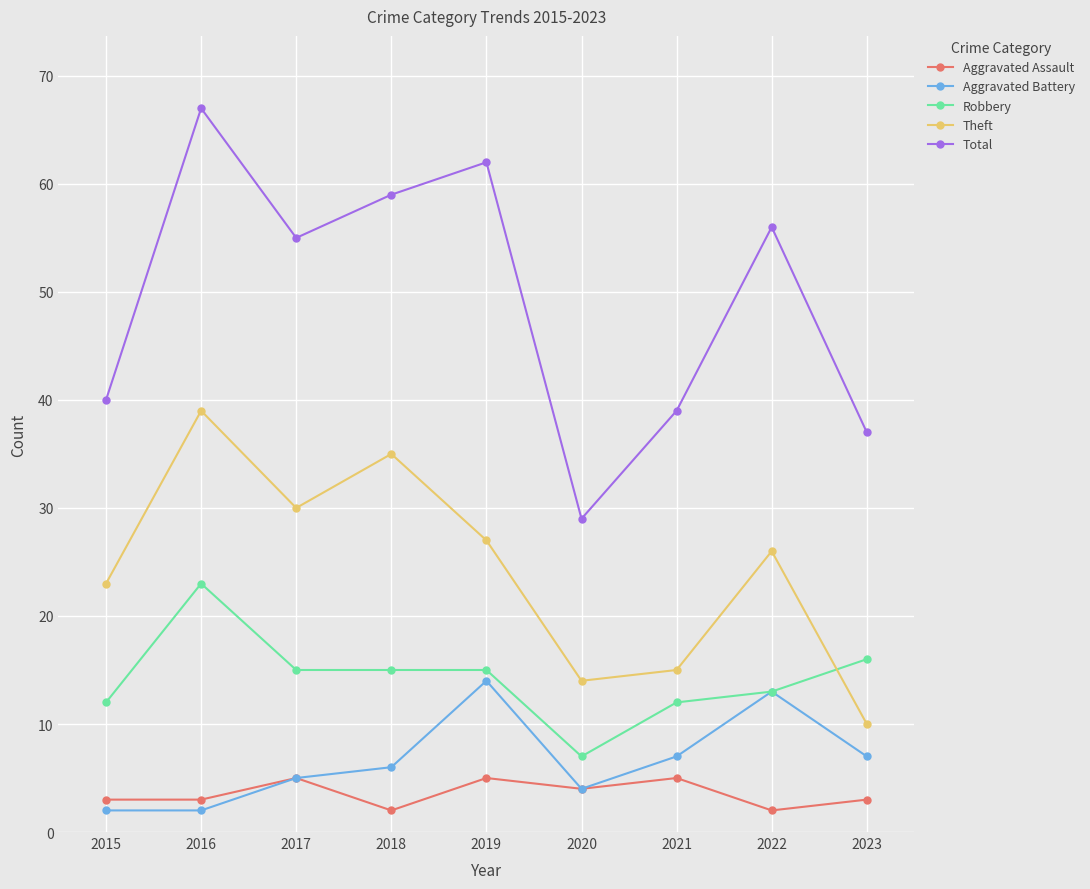

List the series in order of their peak value, highest first.

Total, Theft, Robbery, Aggravated Battery, Aggravated Assault